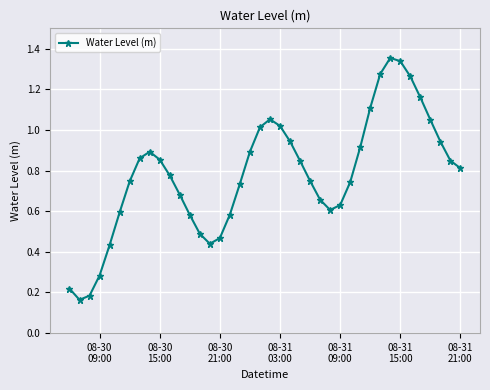

How many points are lower than both their immediate neighbors (excluding endpoints)?

3